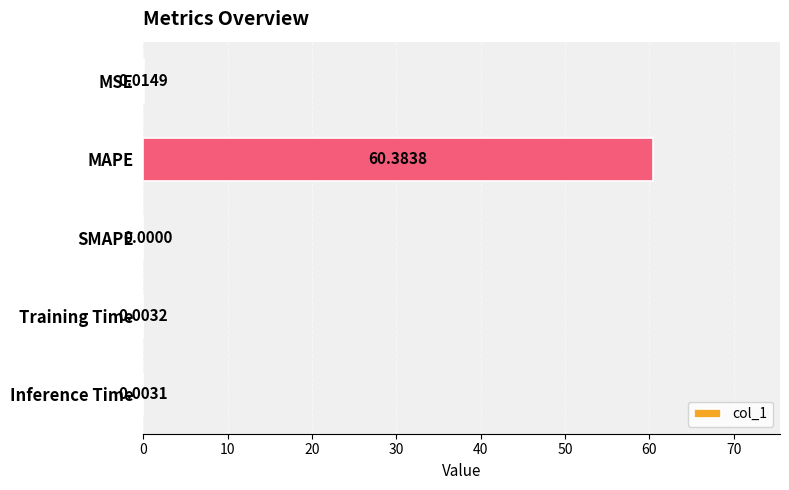

At which category does the chart reach its peak across all series?

MAPE